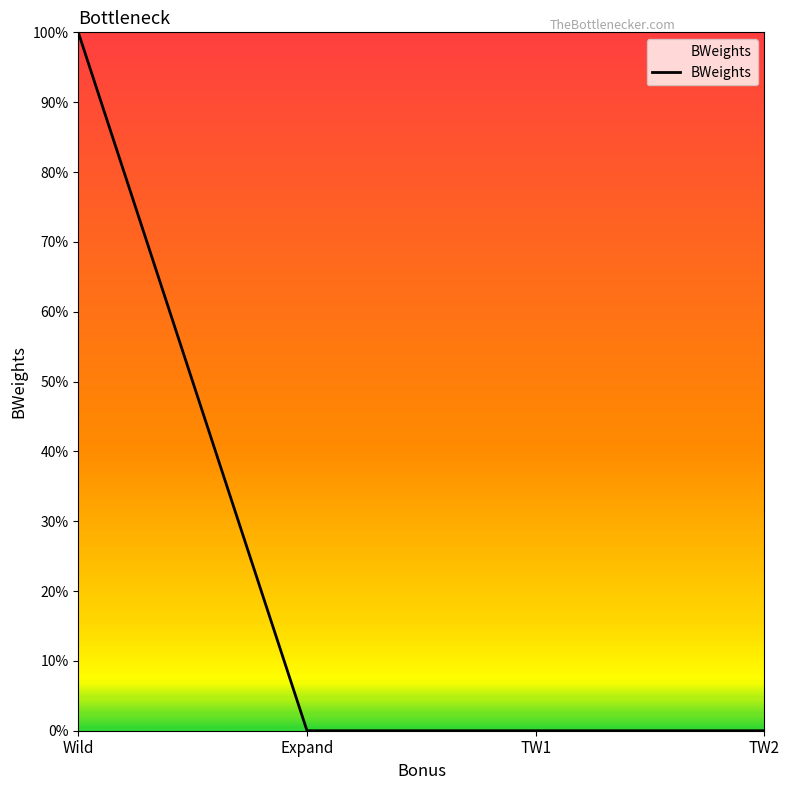

What is the label of the 4th point from the right?

Wild